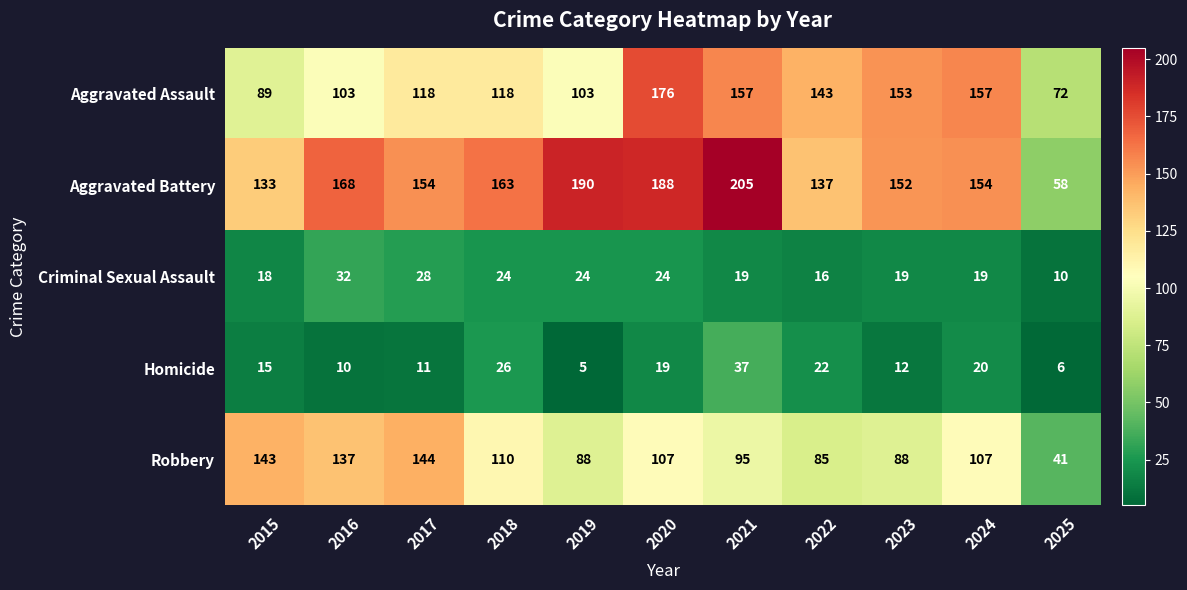

Rank the series by their maximum value, from highest to lowest.

Aggravated Battery, Aggravated Assault, Robbery, Homicide, Criminal Sexual Assault